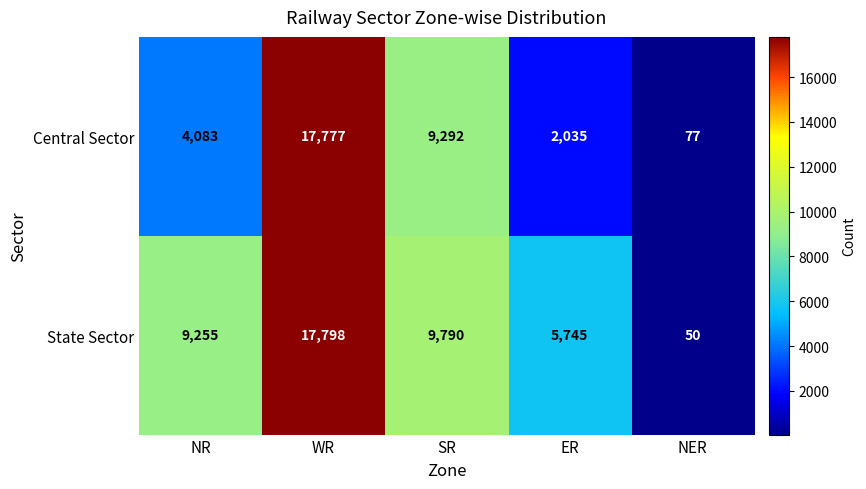

Count the number of data series in this chart.

2